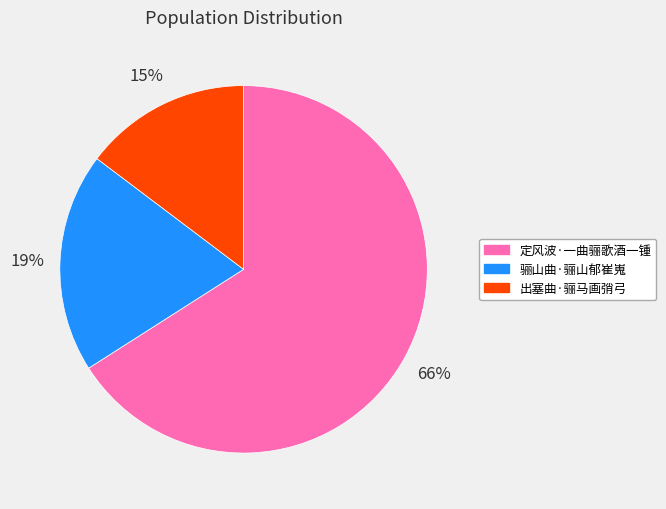

What is the ratio of the value at 骊山曲·骊山郁崔嵬 to the value at 定风波·一曲骊歌酒一锺?

0.3